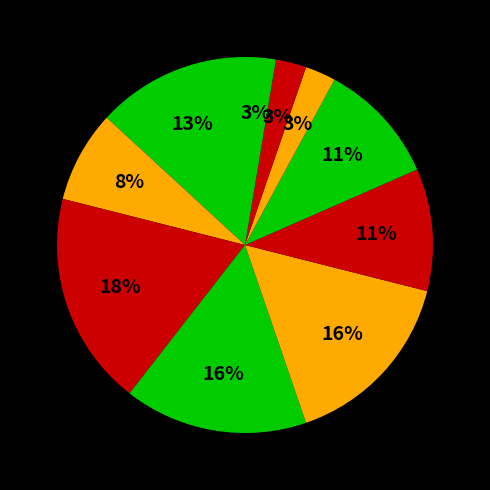

How many segments does this pie chart have?

10